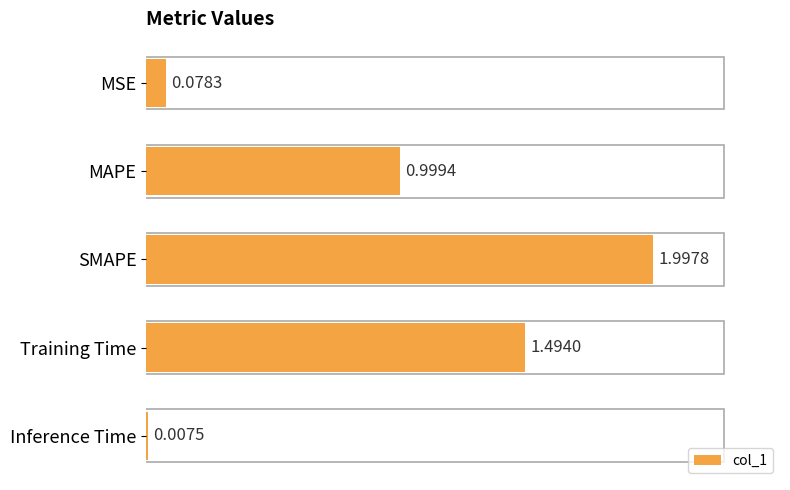

What is the ratio of the value at MAPE to the value at Training Time?

0.7